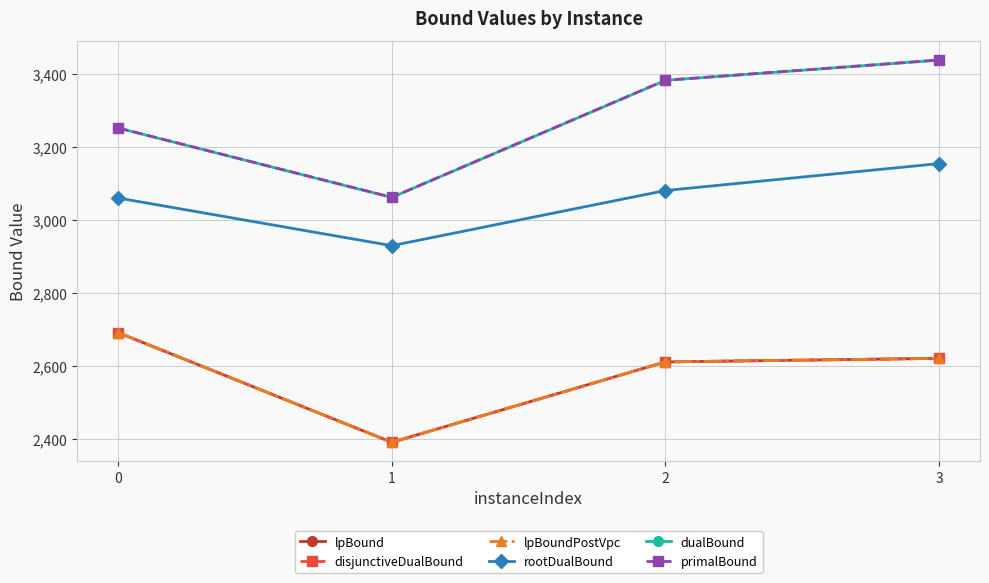

Reading left to right, transcribe all the data shown in this chart.

lpBound: 2691.4	2391.1	2611.2	2621.0
disjunctiveDualBound: 2691.4	2391.1	2611.2	2621.0
lpBoundPostVpc: 2691.4	2391.1	2611.2	2621.0
rootDualBound: 3060.1	2929.5	3080.6	3154.3
dualBound: 3251.7	3061.7	3382.2	3437.7
primalBound: 3252.0	3062.0	3382.5	3438.0